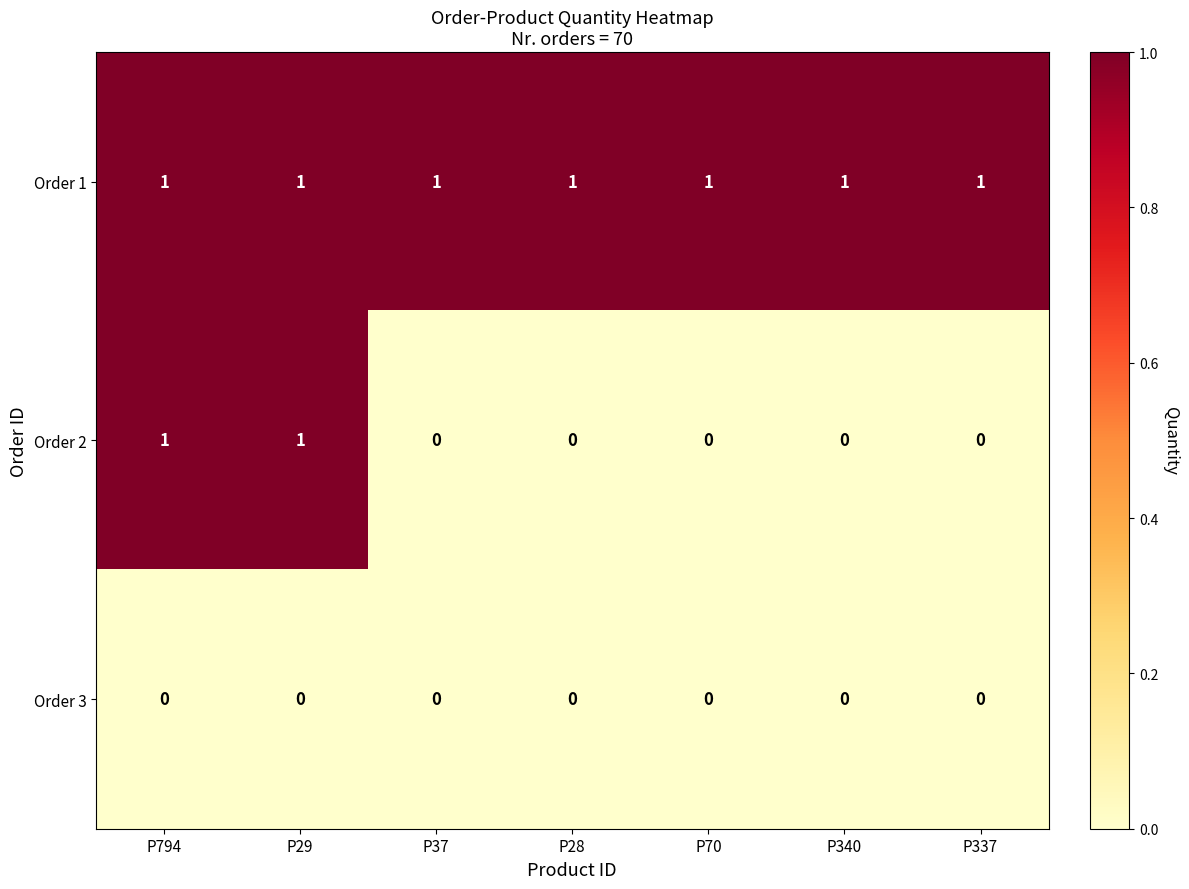

The Order 2 series shows 0 at P340. True or false?

True